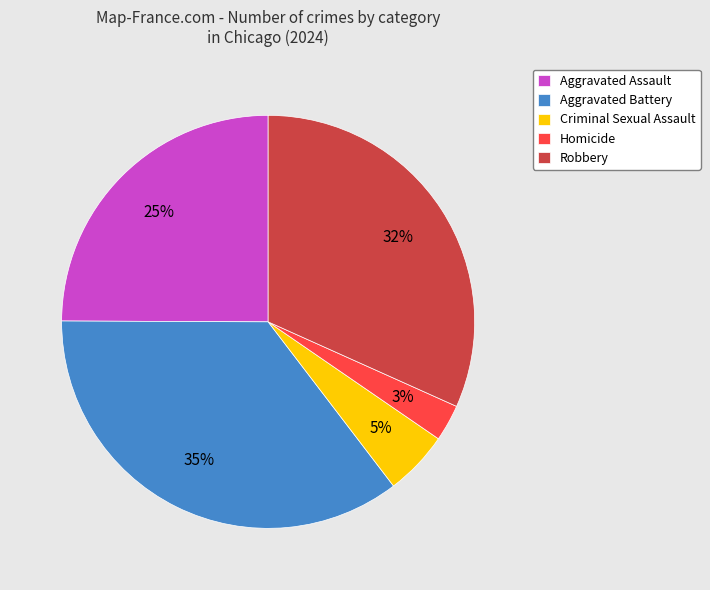

To the nearest percent, what portion does Homicide represent?

3%